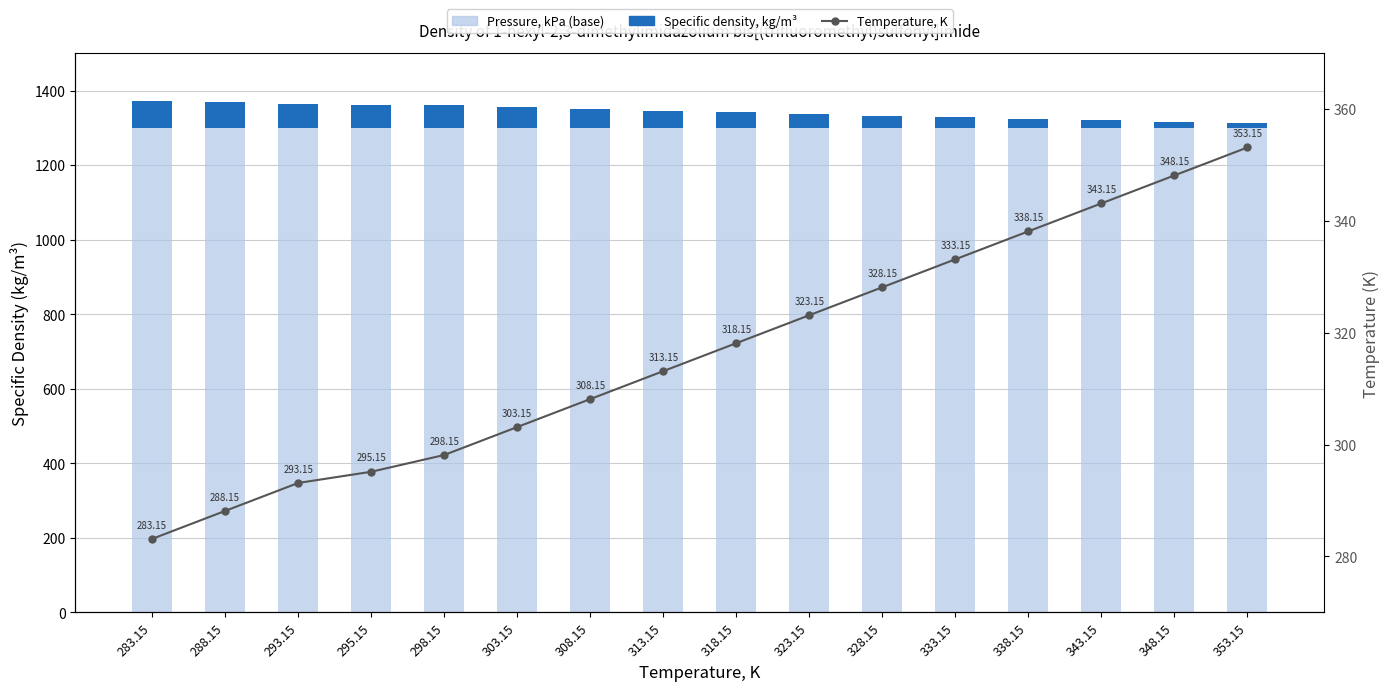

At which label does Temperature, K first exceed 318?

318.15